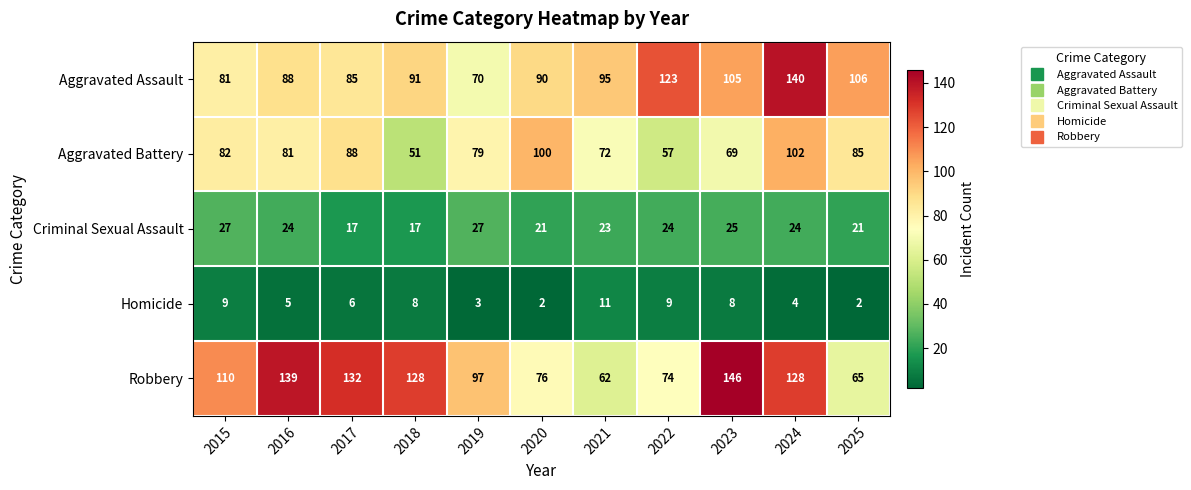

How many distinct data groups are displayed?

5